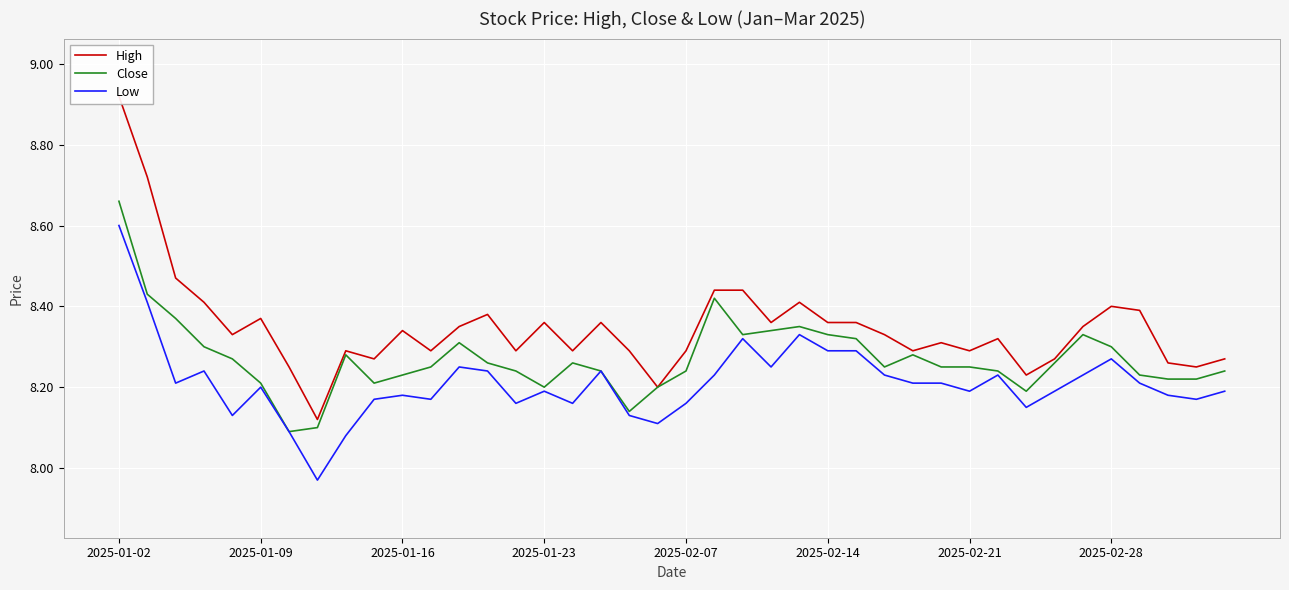

What is the approximate value of Low at 32?

8.2